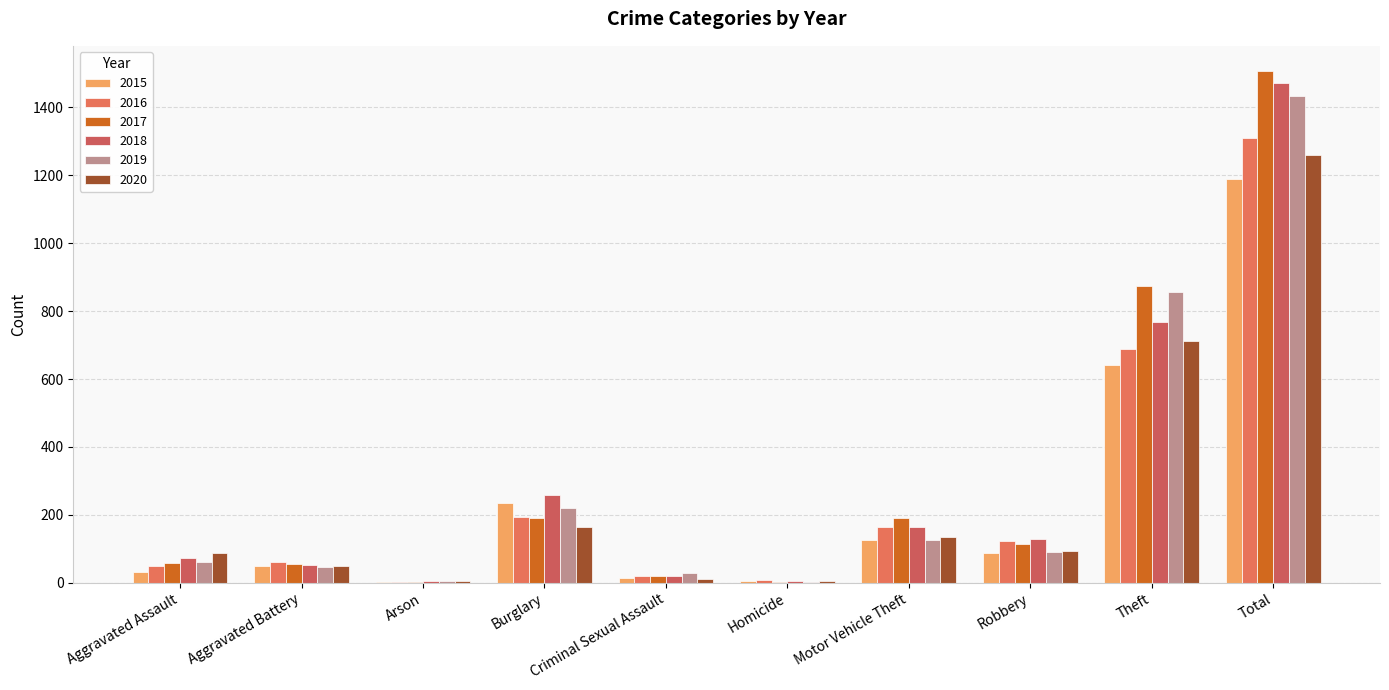

Are the bars grouped side by side (vs. stacked)?

Yes